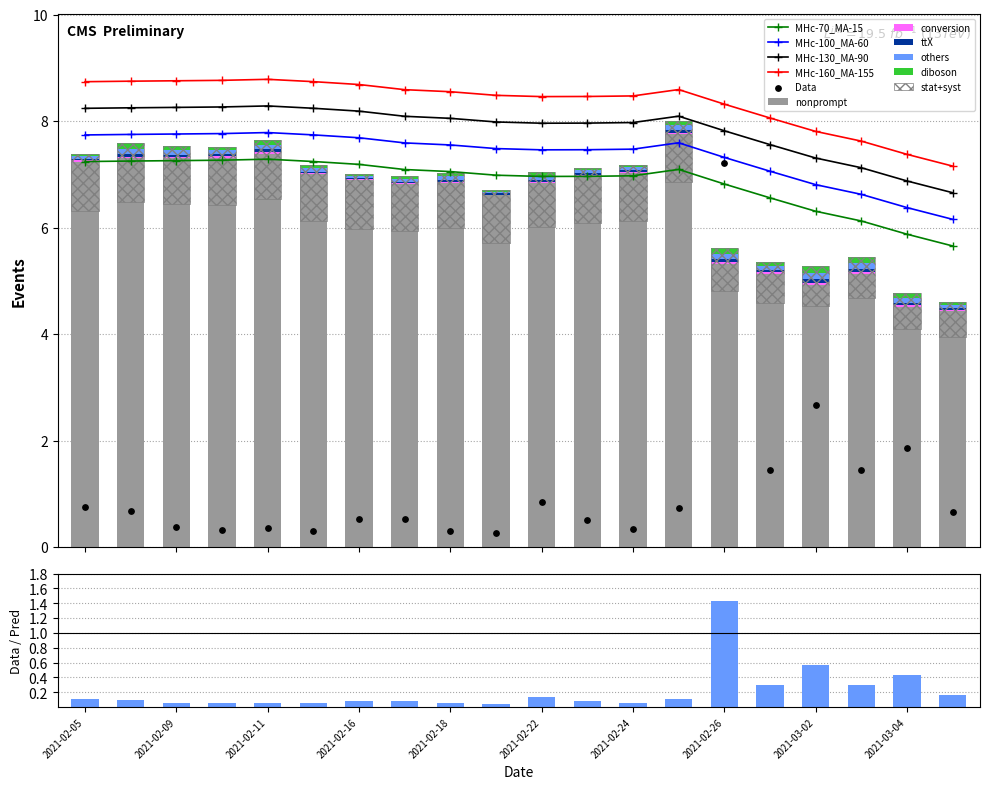

At how many categories does at least one series exceed 4?

20